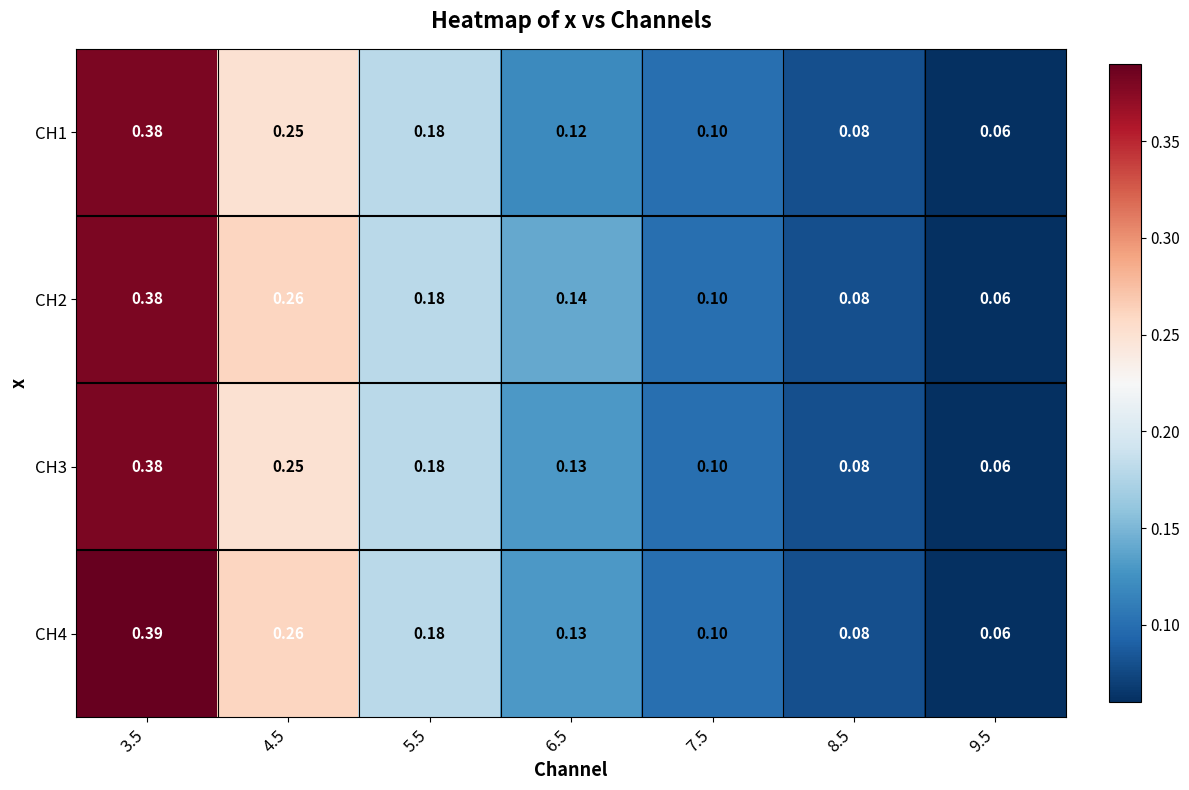

Is the value of CH3 at 7.5 greater than the value of CH4 at 3.5?

No